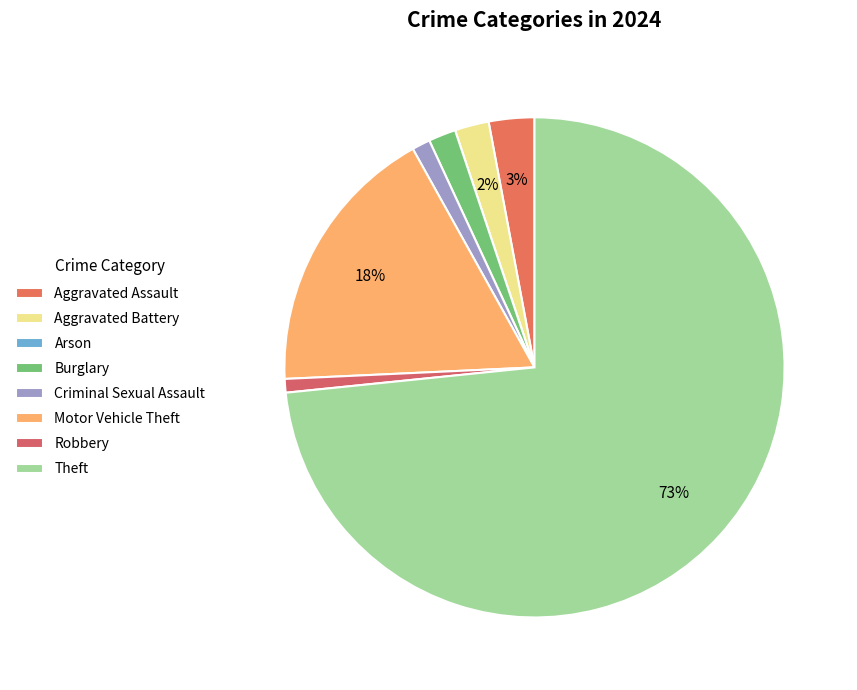

To the nearest percent, what is the combined percentage of Motor Vehicle Theft and Theft?

91%